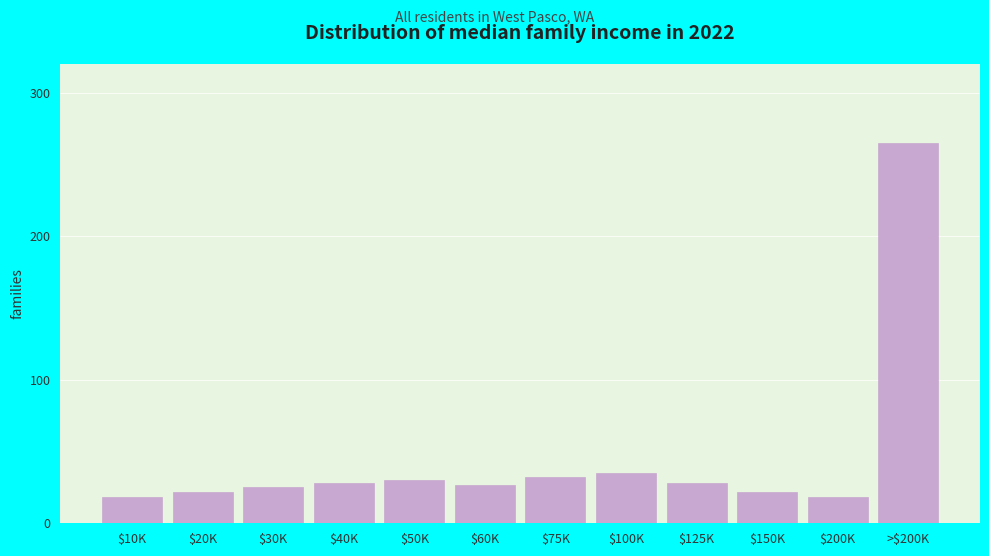

What is the smallest value displayed?

18